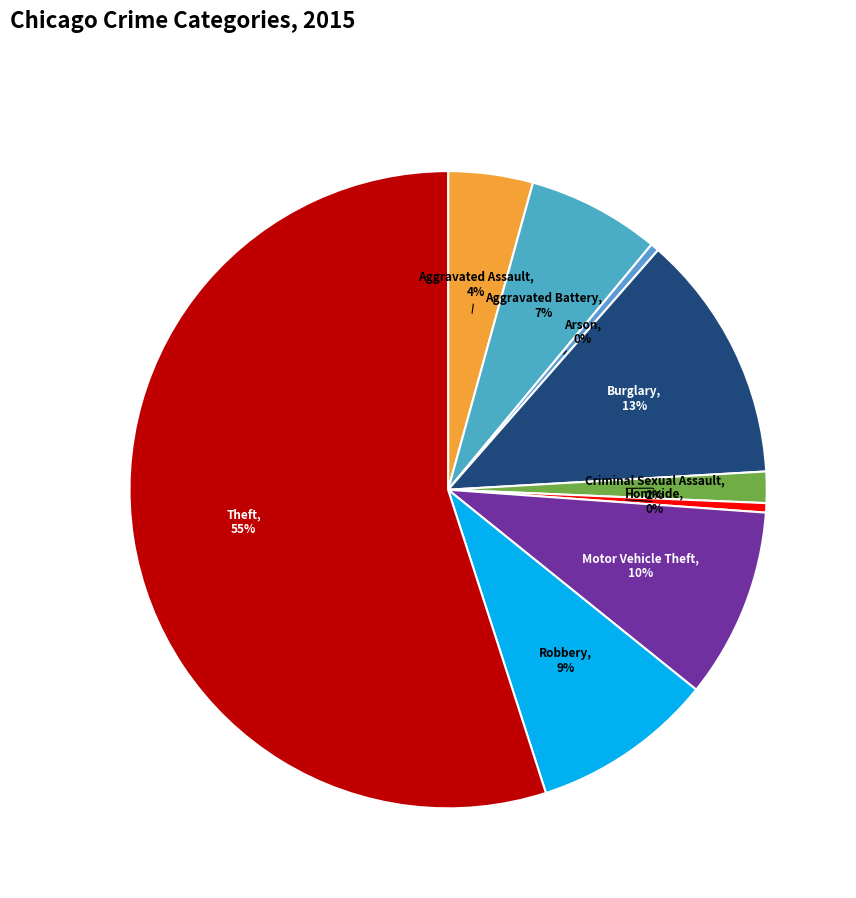

Which slice is the largest?

Theft